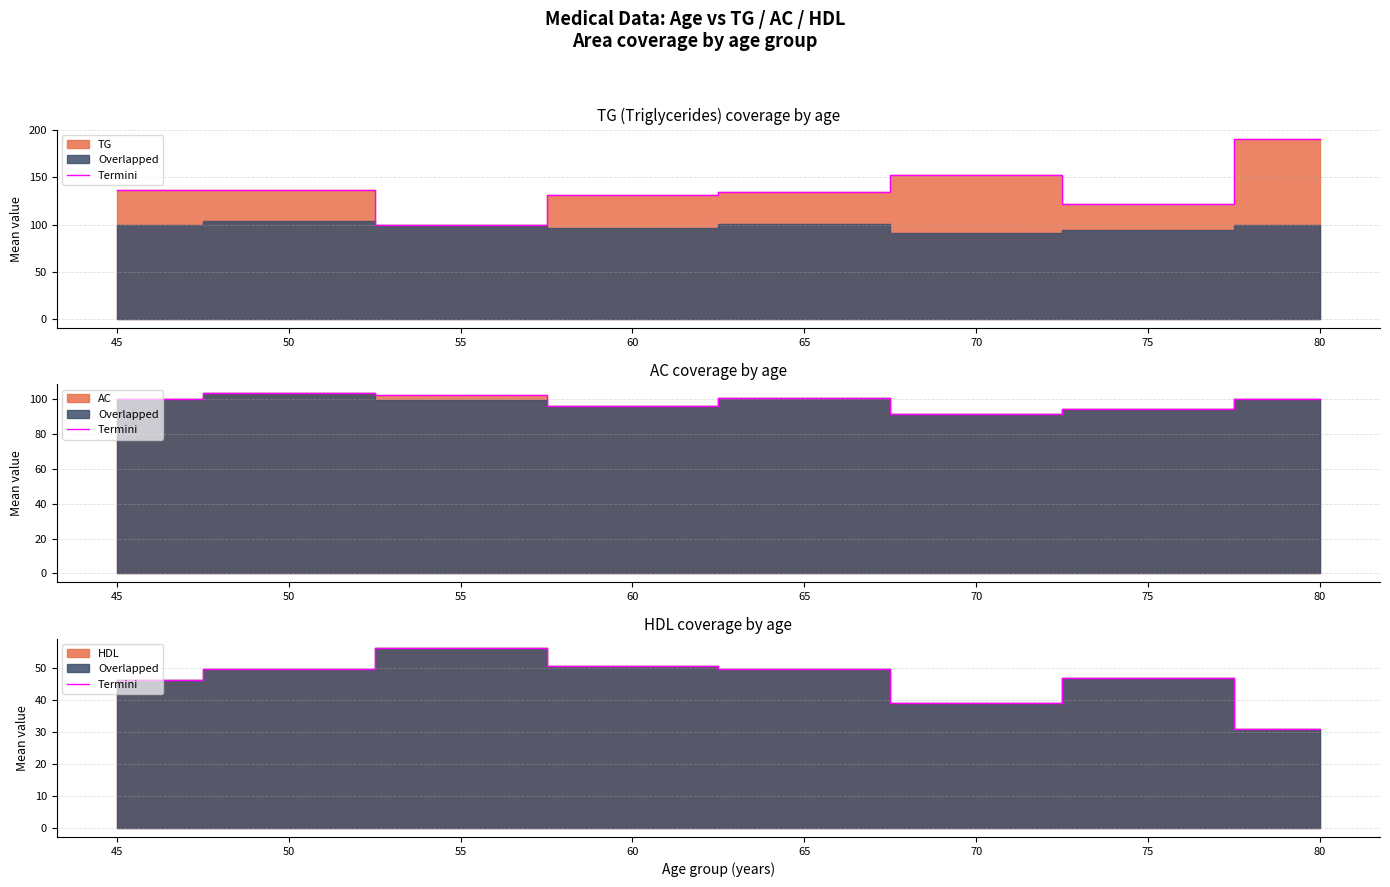

Is it true that the value at 60 is 78.7?

False